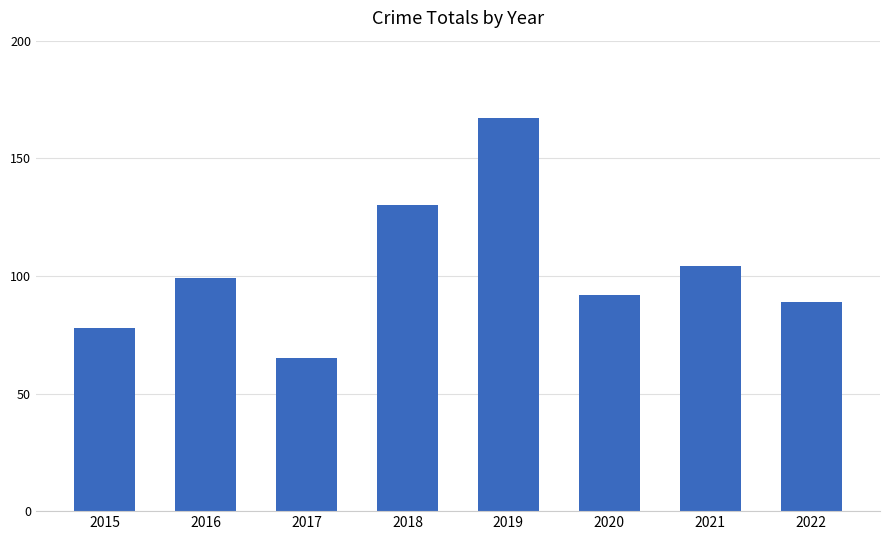

Reading left to right, list all the values displayed in this chart.

2015=78	2016=99	2017=65	2018=130	2019=167	2020=92	2021=104	2022=89